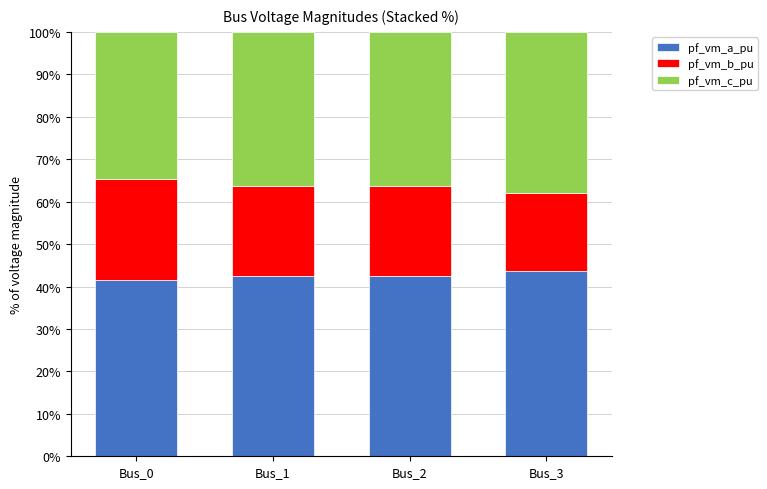

Does the chart contain any negative values?

No